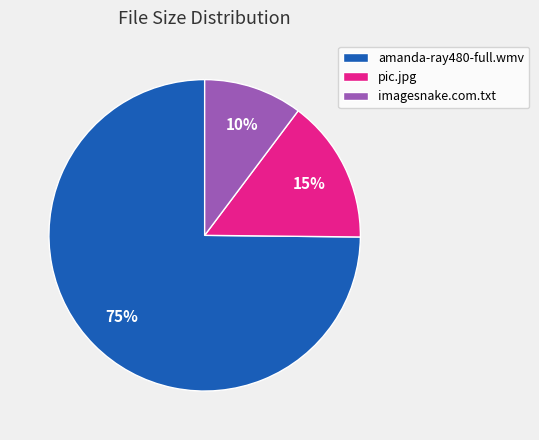

The pic.jpg slice represents 3% of the pie. True or false?

False